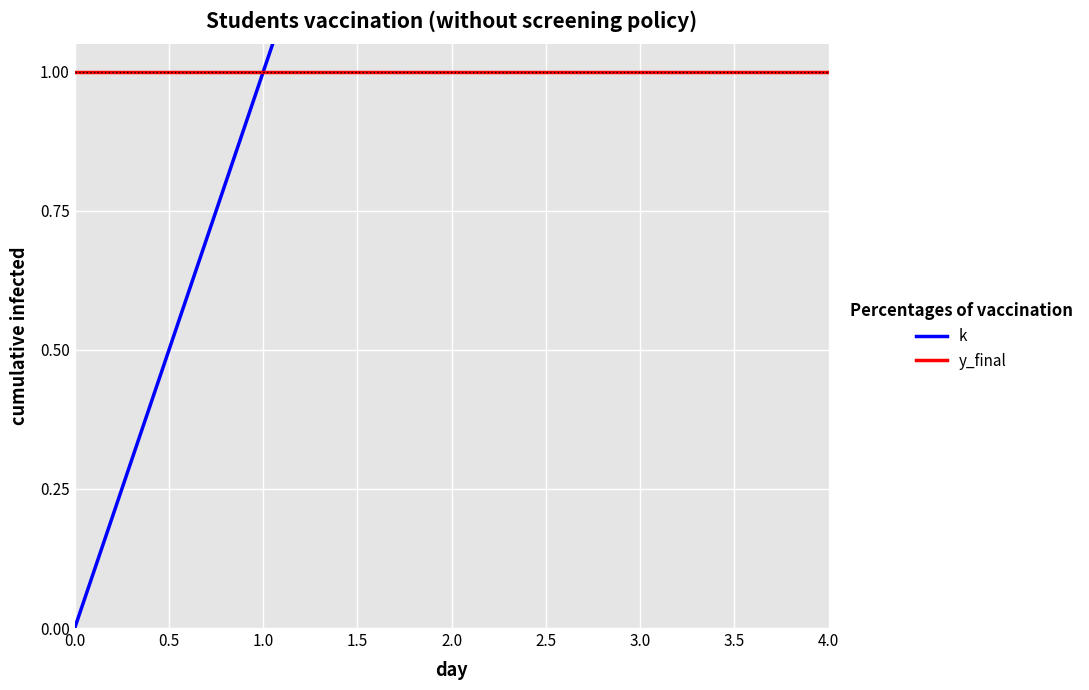

Which series has the widest spread of values?

k